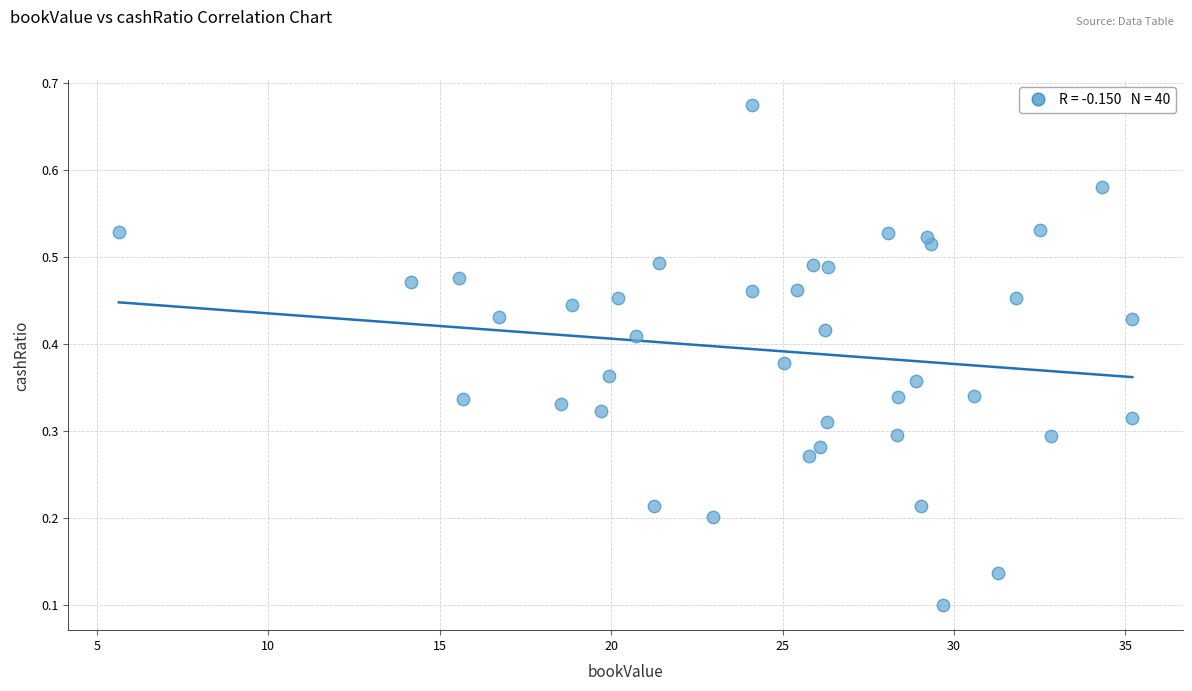

What is the range of X values (max minus min)?

29.6